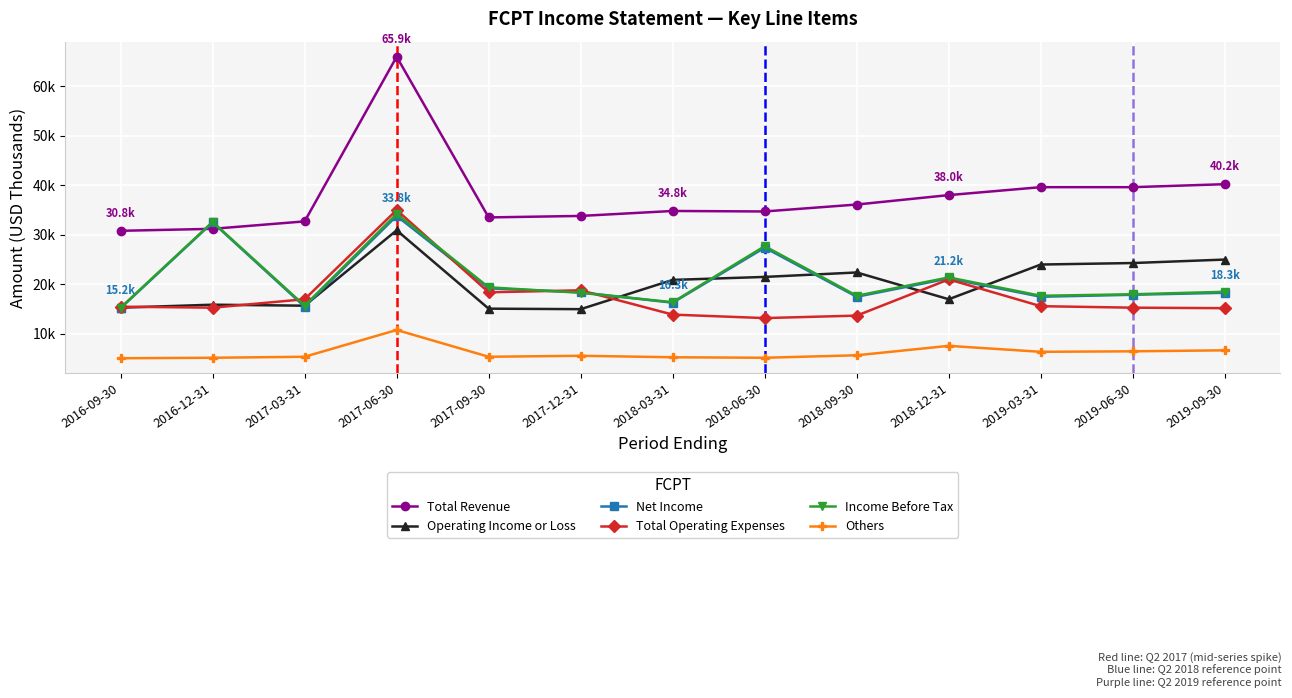

Reading left to right, transcribe all the data shown in this chart.

Total Revenue: 2016-09-30=30.8	2016-12-31=31.2	2017-03-31=32.7	2017-06-30=65.9	2017-09-30=33.5	2017-12-31=33.8	2018-03-31=34.8	2018-06-30=34.7	2018-09-30=36.1	2018-12-31=38.0	2019-03-31=39.6	2019-06-30=39.6	2019-09-30=40.2
Operating Income or Loss: 2016-09-30=15.3	2016-12-31=15.9	2017-03-31=15.7	2017-06-30=30.9	2017-09-30=15.1	2017-12-31=15.0	2018-03-31=20.9	2018-06-30=21.5	2018-09-30=22.4	2018-12-31=17.0	2019-03-31=24.0	2019-06-30=24.3	2019-09-30=25.0
Net Income: 2016-09-30=15.2	2016-12-31=32.5	2017-03-31=15.5	2017-06-30=33.8	2017-09-30=19.2	2017-12-31=18.4	2018-03-31=16.3	2018-06-30=27.4	2018-09-30=17.5	2018-12-31=21.2	2019-03-31=17.5	2019-06-30=17.9	2019-09-30=18.3
Total Operating Expenses: 2016-09-30=15.5	2016-12-31=15.3	2017-03-31=17.0	2017-06-30=35.0	2017-09-30=18.4	2017-12-31=18.8	2018-03-31=13.9	2018-06-30=13.2	2018-09-30=13.7	2018-12-31=21.0	2019-03-31=15.6	2019-06-30=15.3	2019-09-30=15.2
Income Before Tax: 2016-09-30=15.3	2016-12-31=32.6	2017-03-31=15.7	2017-06-30=34.2	2017-09-30=19.4	2017-12-31=18.3	2018-03-31=16.4	2018-06-30=27.7	2018-09-30=17.7	2018-12-31=21.4	2019-03-31=17.7	2019-06-30=18.0	2019-09-30=18.5
Others: 2016-09-30=5.1	2016-12-31=5.2	2017-03-31=5.4	2017-06-30=10.8	2017-09-30=5.4	2017-12-31=5.6	2018-03-31=5.3	2018-06-30=5.2	2018-09-30=5.7	2018-12-31=7.6	2019-03-31=6.4	2019-06-30=6.5	2019-09-30=6.7